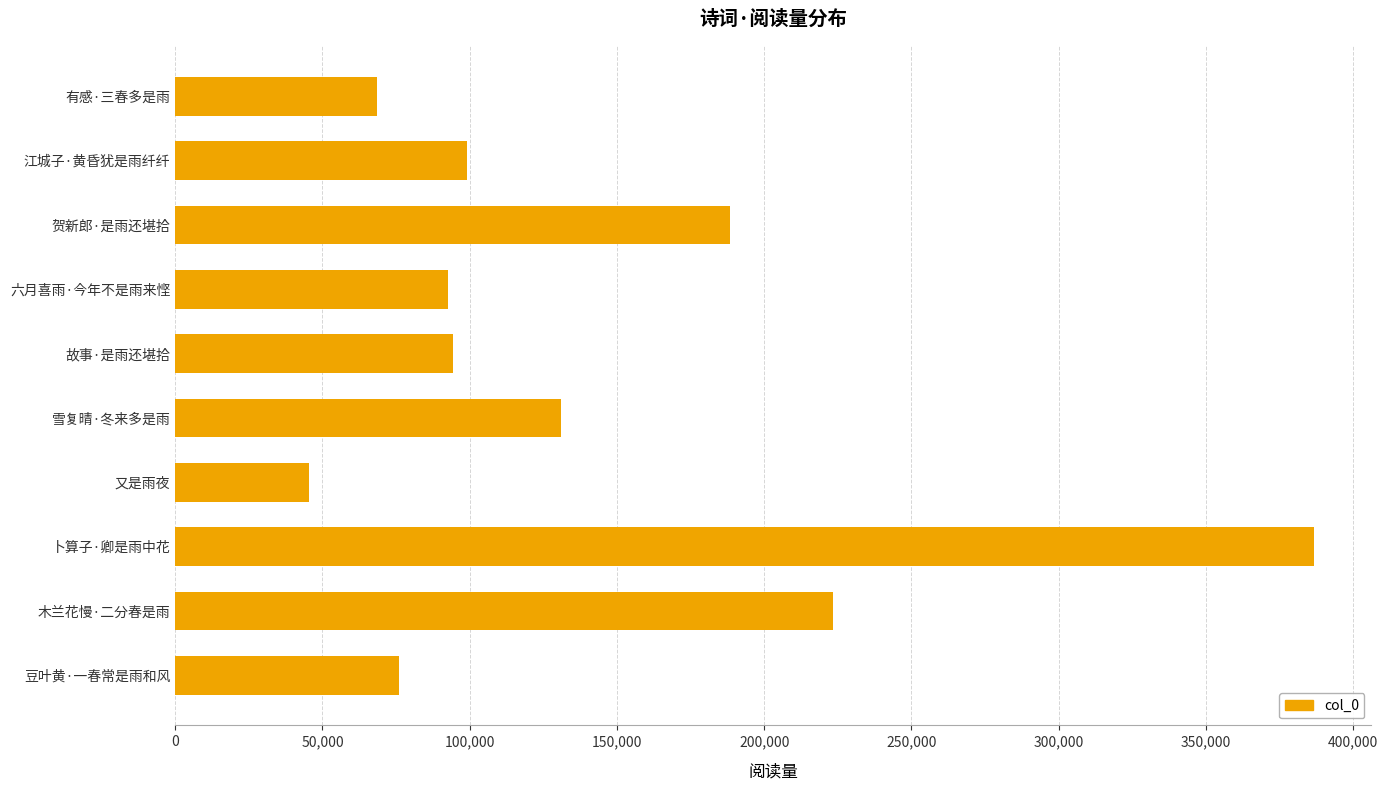

Reading bottom to top, transcribe all the data shown in this chart.

豆叶黄·一春常是雨和风=75835	木兰花慢·二分春是雨=223444	卜算子·卿是雨中花=386819	又是雨夜=45569	雪复晴·冬来多是雨=131135	故事·是雨还堪拾=94484	六月喜雨·今年不是雨来悭=92788	贺新郎·是雨还堪拾=188245	江城子·黄昏犹是雨纤纤=99118	有感·三春多是雨=68539